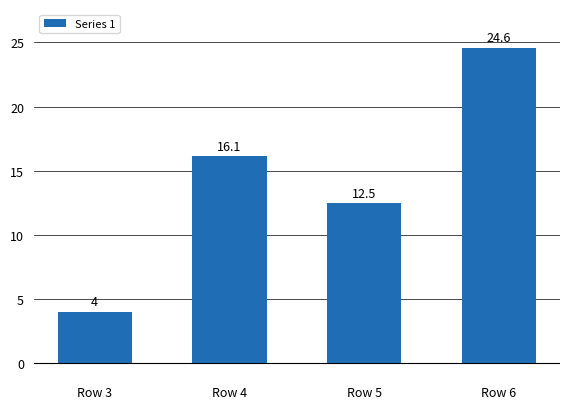

What is the maximum value shown in the chart?

24.6